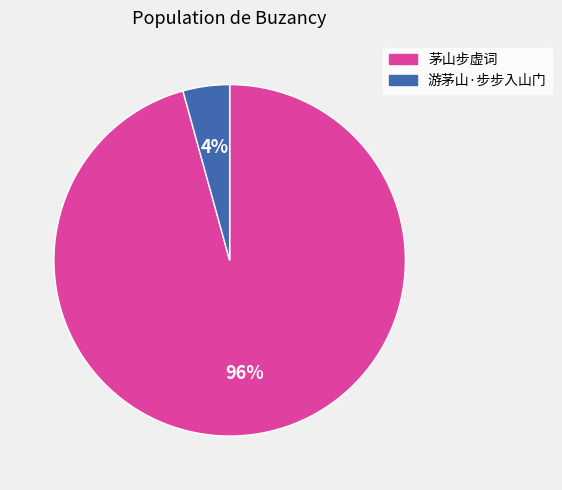

Rank the categories by value from highest to lowest.

茅山步虚词, 游茅山·步步入山门